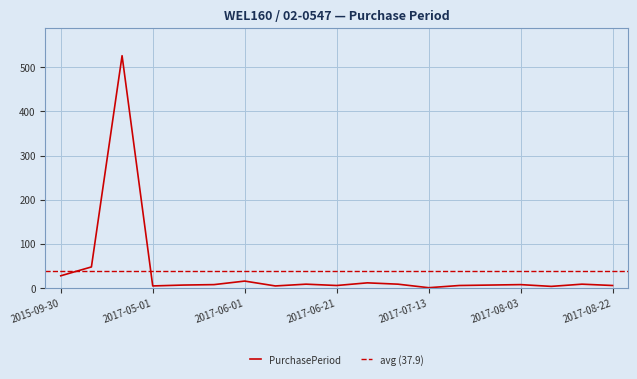

Reading left to right, what are all the values shown in this chart?

2015-09-30=28	2015-11-17=48	2017-04-26=526	2017-05-01=5	2017-05-08=7	2017-05-16=8	2017-06-01=16	2017-06-06=5	2017-06-15=9	2017-06-21=6	2017-07-03=12	2017-07-12=9	2017-07-13=1	2017-07-19=6	2017-07-26=7	2017-08-03=8	2017-08-07=4	2017-08-16=9	2017-08-22=6